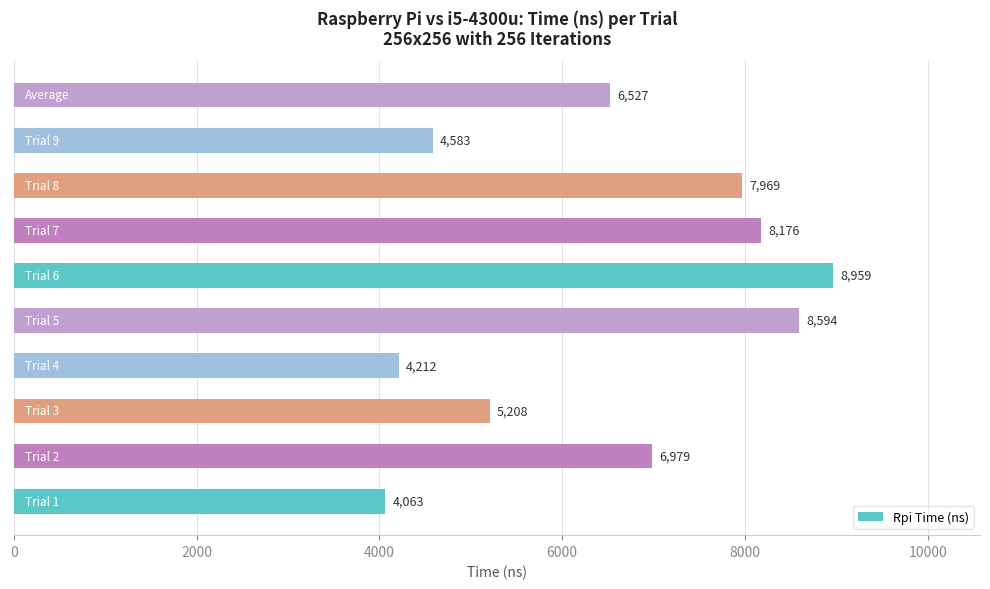

Reading bottom to top, what are all the values shown in this chart?

4063	6979	5208	4212	8594	8959	8176	7969	4583	6527